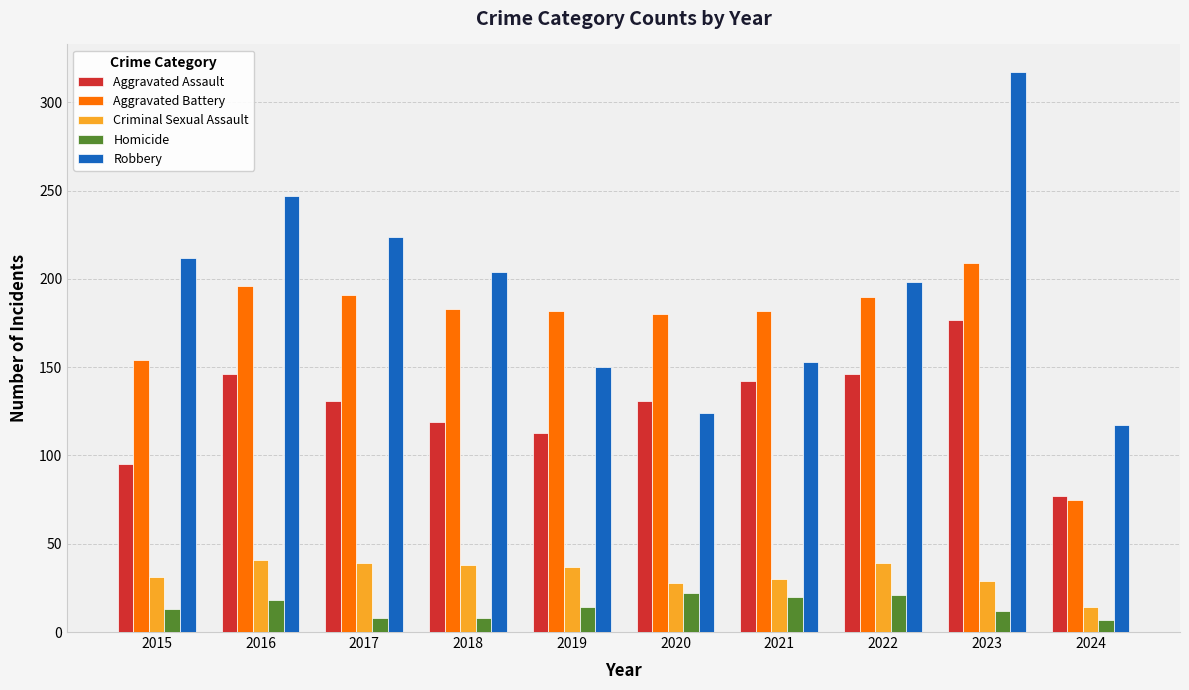

How many series are shown in this chart?

5